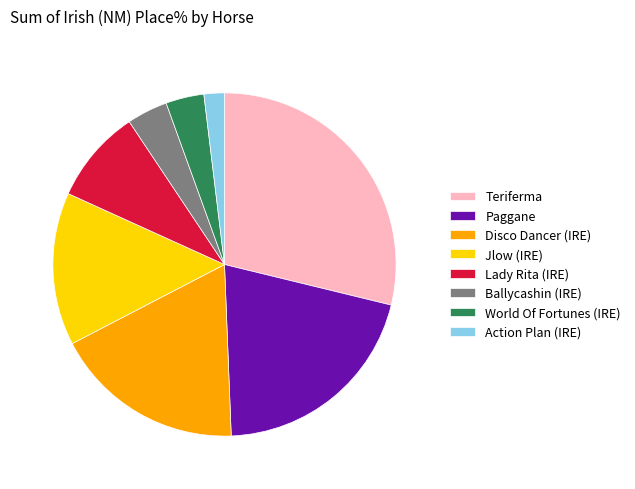

How many segments does this pie chart have?

8